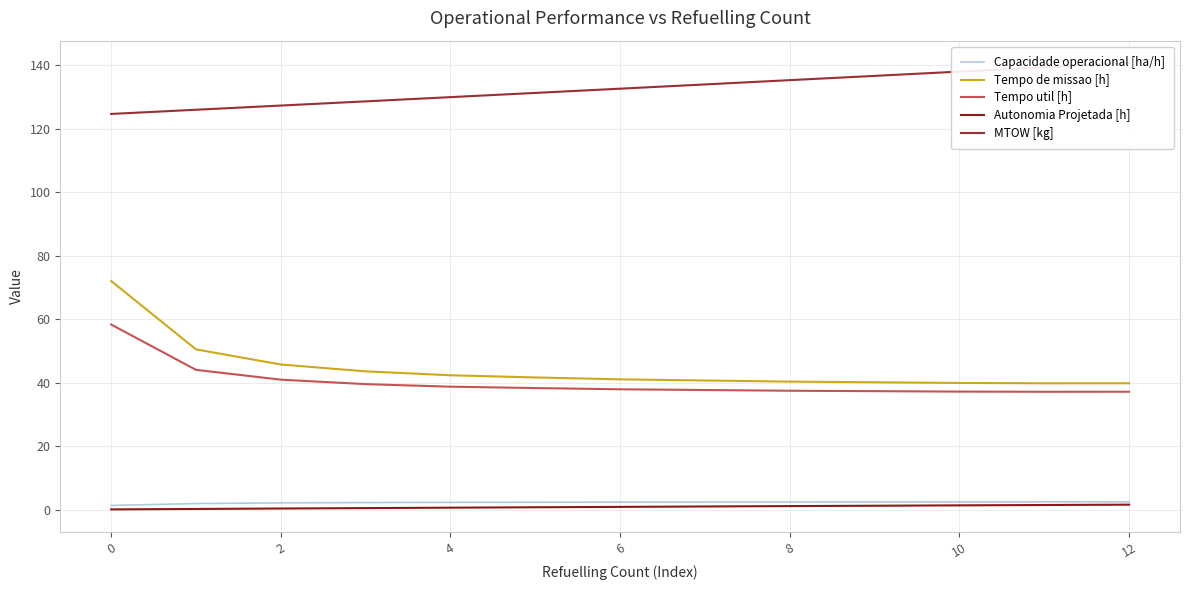

True or false: Tempo util [h] and Capacidade operacional [ha/h] intersect in this chart.

False